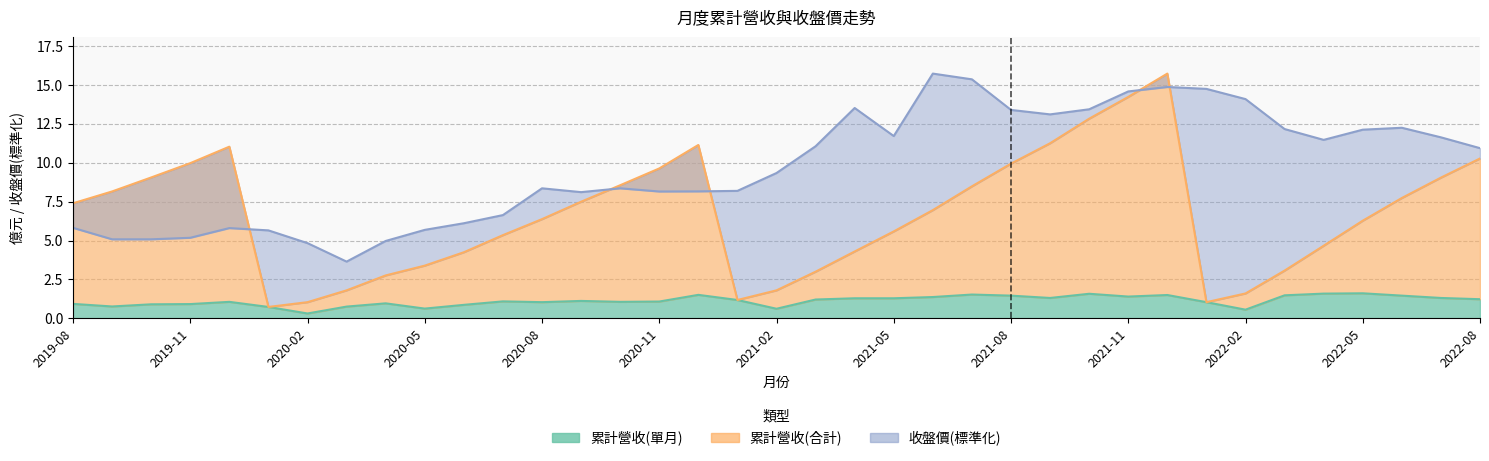

How many lines are shown in the chart?

3